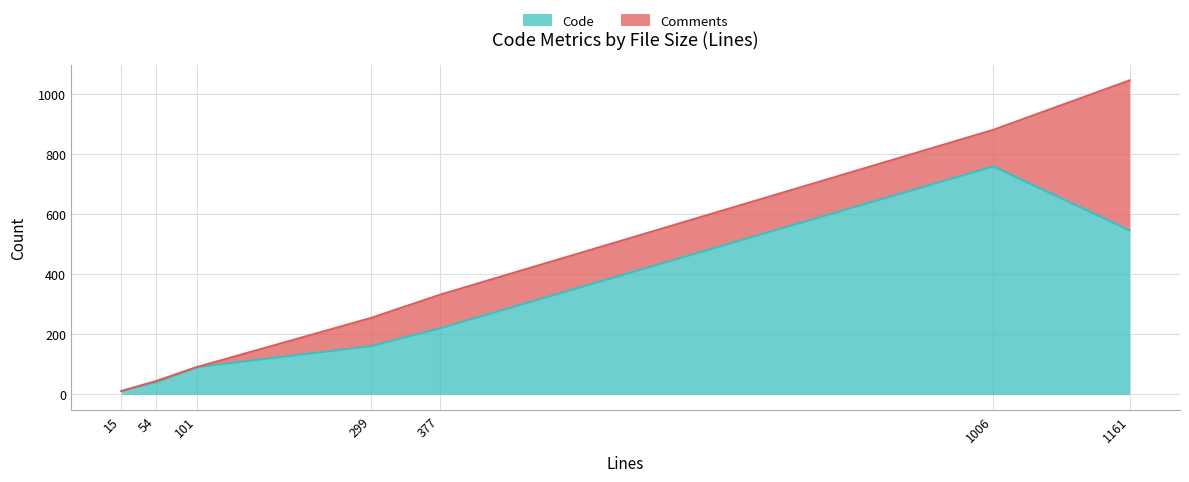

What is the value of the 4th point from the left?

161